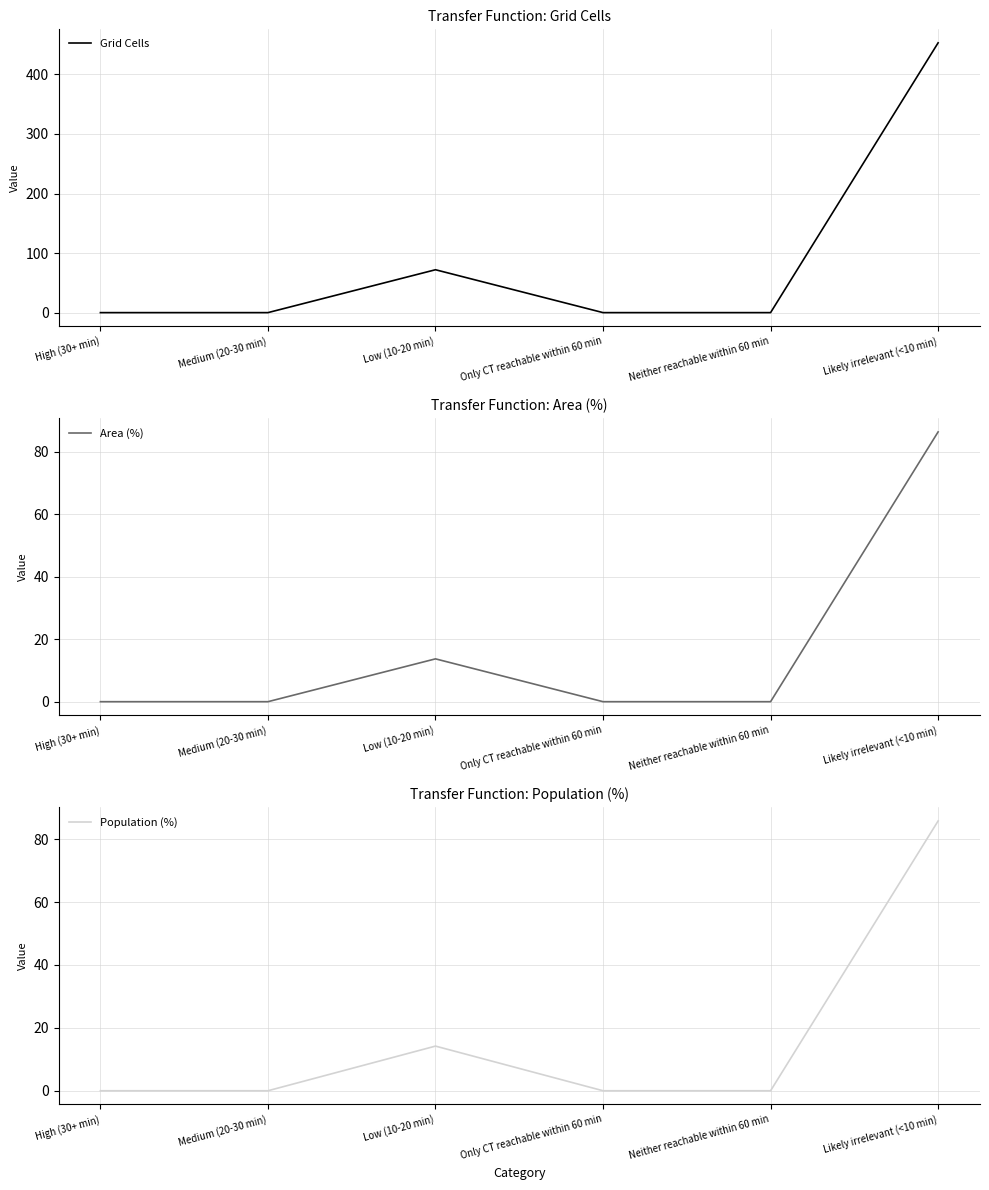

Which series changed the most between Only CT reachable within 60 min and Neither reachable within 60 min?

Grid Cells